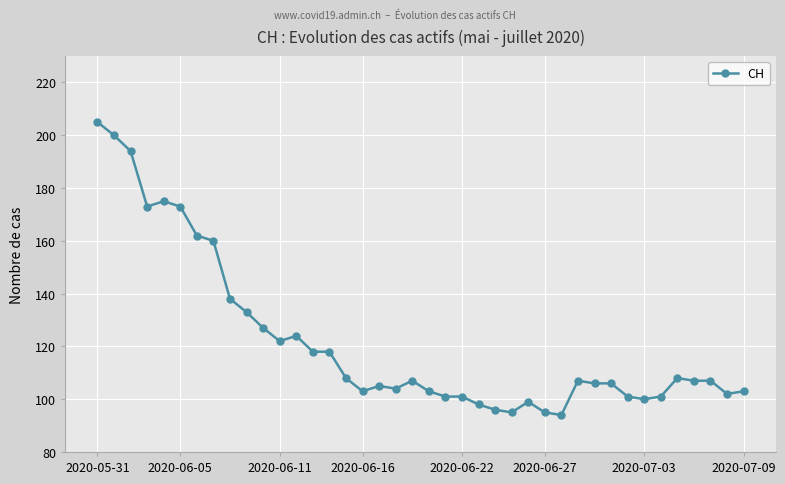

True or false: the data has more than 1 interior local peaks.

True